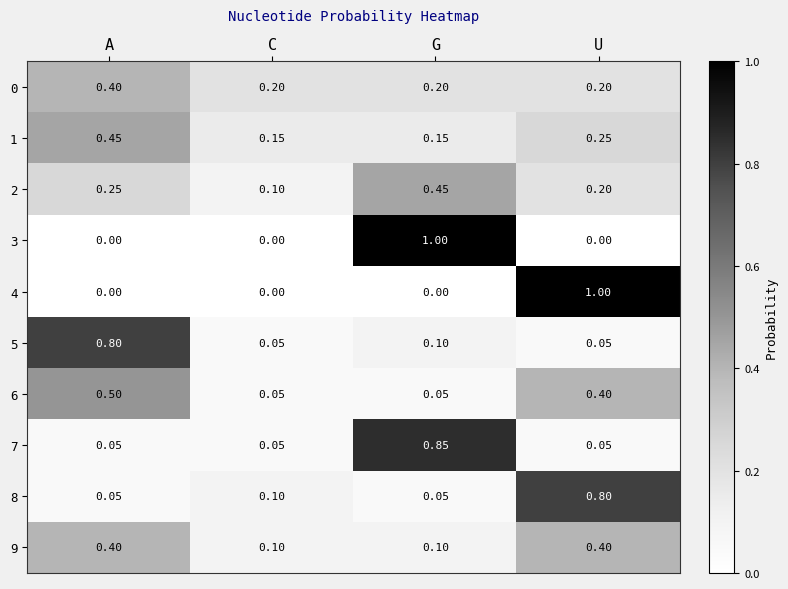

Which category has the highest value in the 1 series?

A